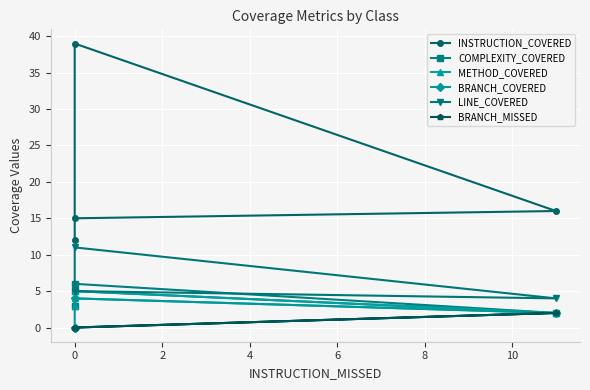

At 0, list the series in order from smallest to largest.

BRANCH_COVERED, BRANCH_MISSED, COMPLEXITY_COVERED, METHOD_COVERED, LINE_COVERED, INSTRUCTION_COVERED